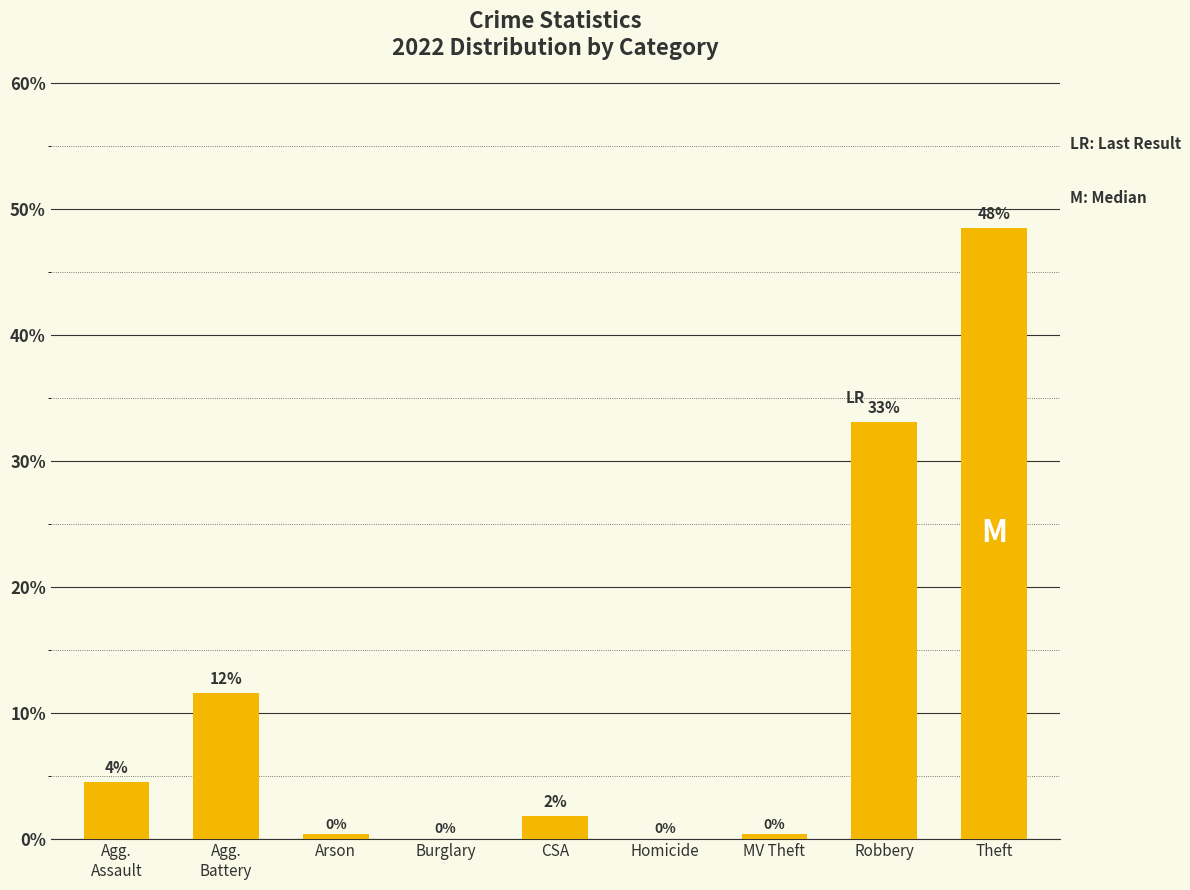

Which label corresponds to the largest value in the chart?

Theft